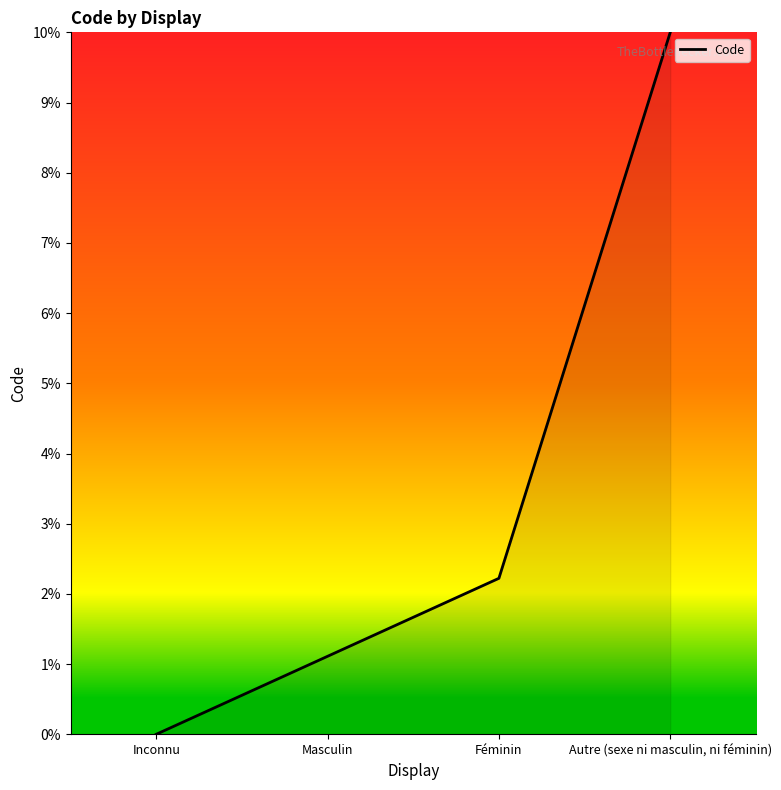

What position from the right is Inconnu?

4